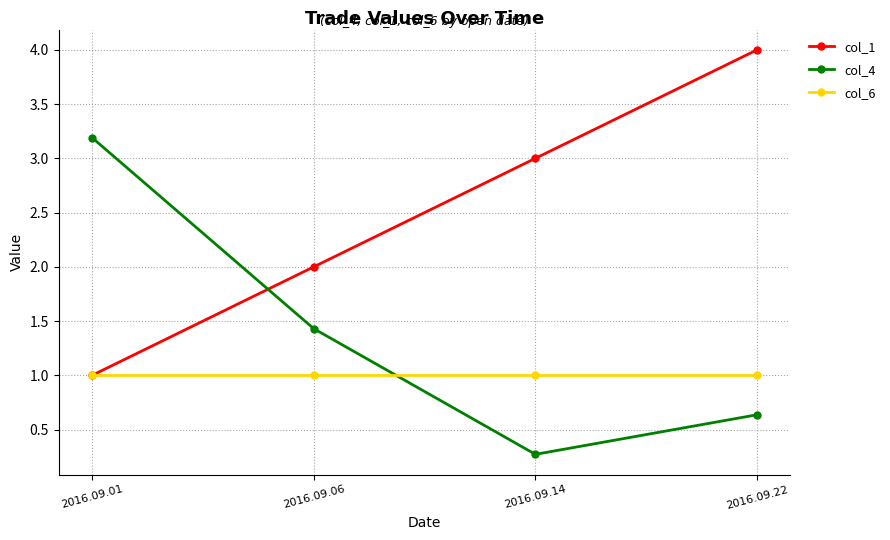

What is the lowest value of the col_4 series?

0.3